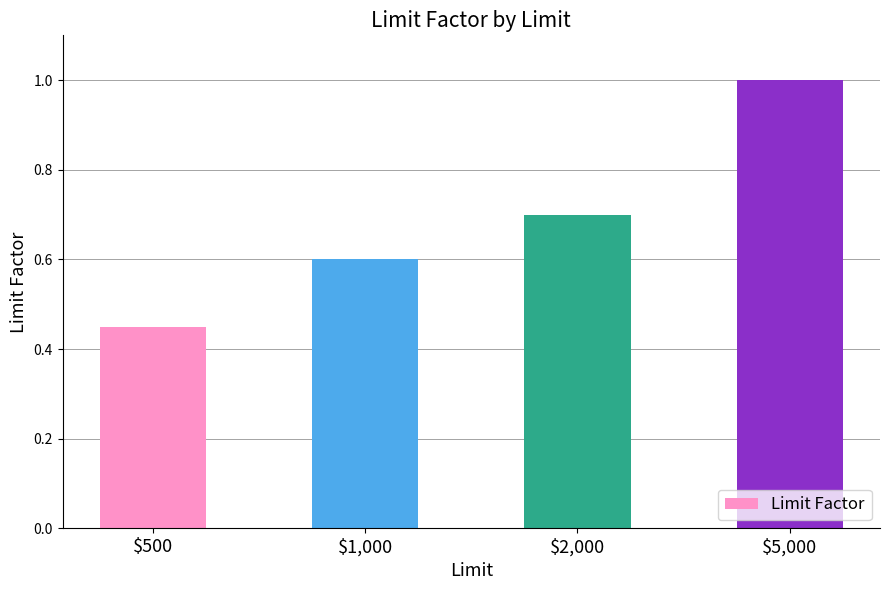

Does the chart contain stacked bars?

No